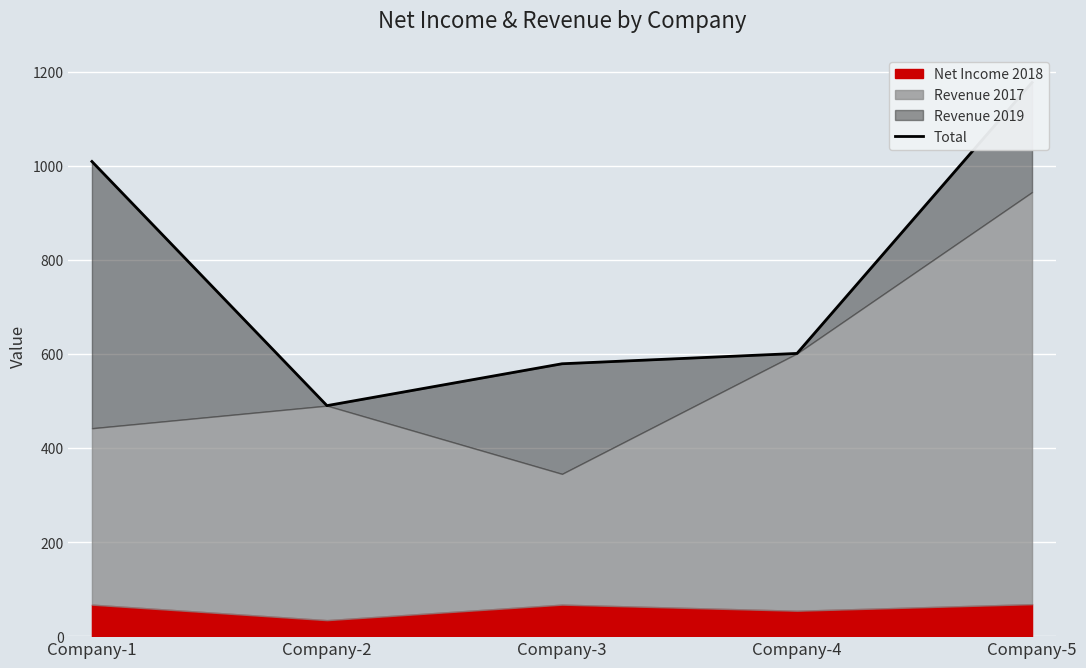

What is the ratio of the value at Company-3 to the value at Company-4?

1.0